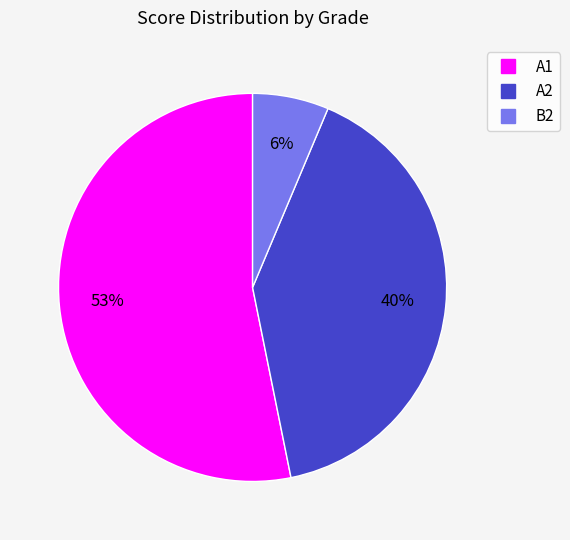

To the nearest percent, what is the difference between the largest and smallest slice percentages?

47%